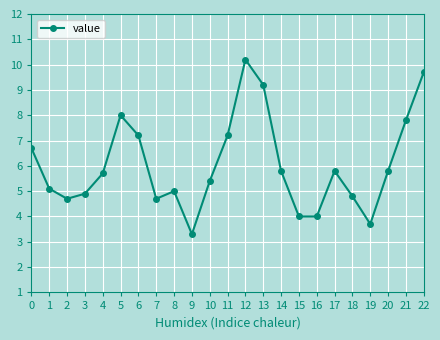

Count the number of categories in the chart.

23